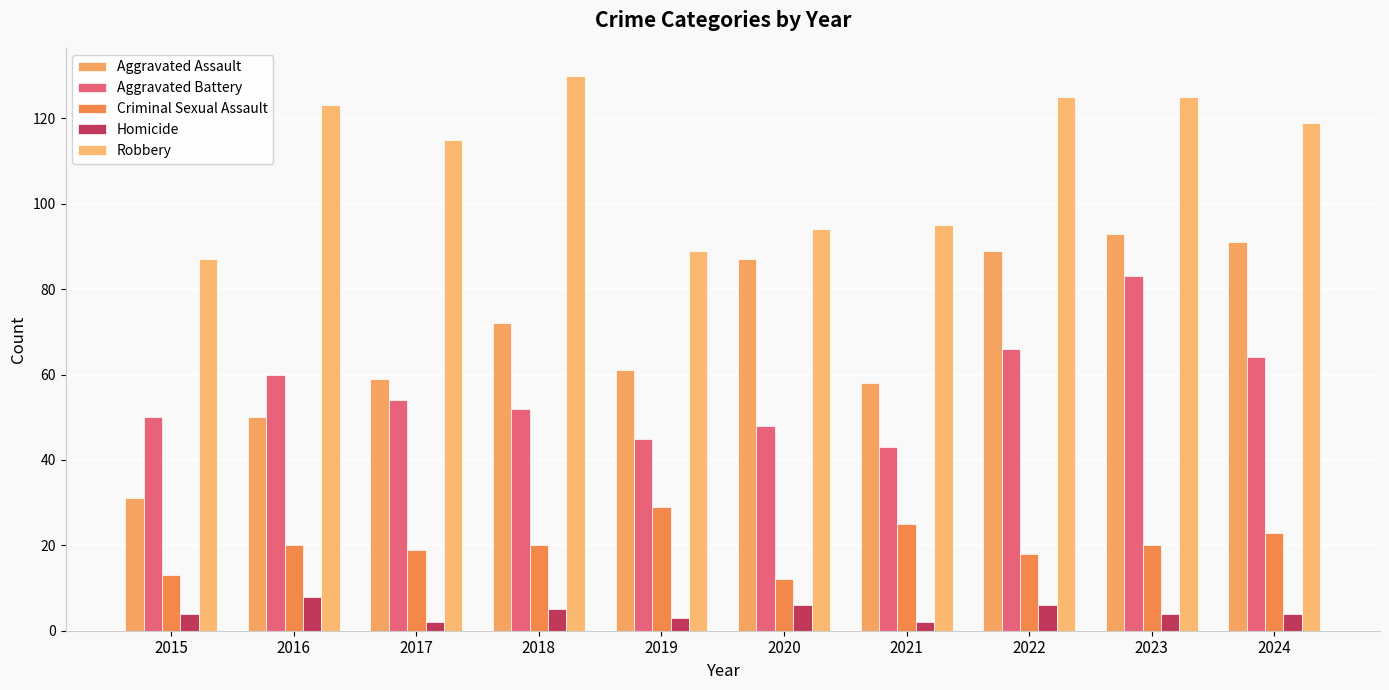

Rank the series by their maximum value, from lowest to highest.

Homicide, Criminal Sexual Assault, Aggravated Battery, Aggravated Assault, Robbery